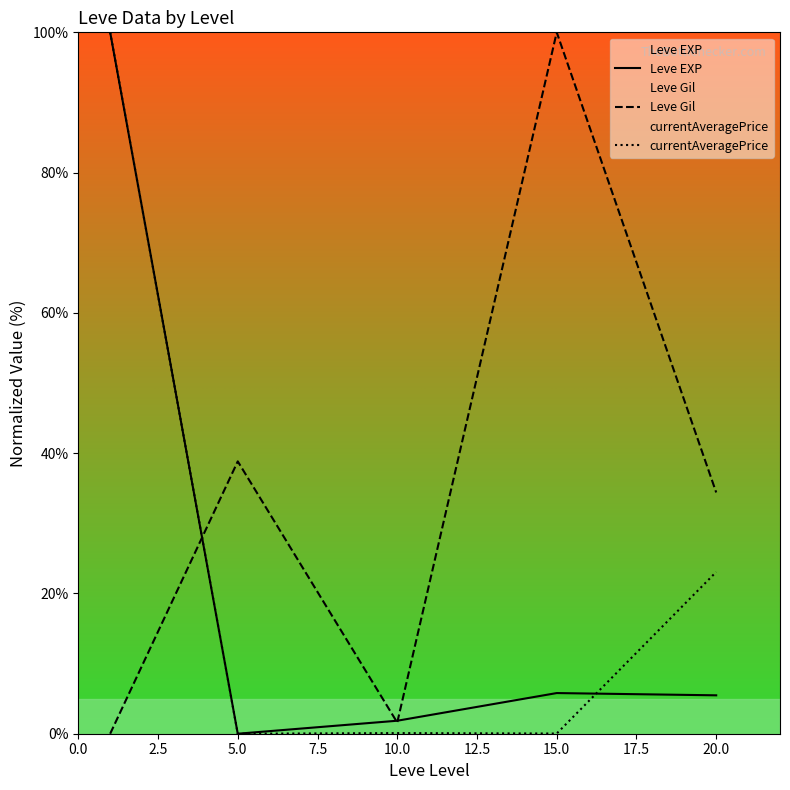

Which series has the largest total across all categories?

Leve Gil